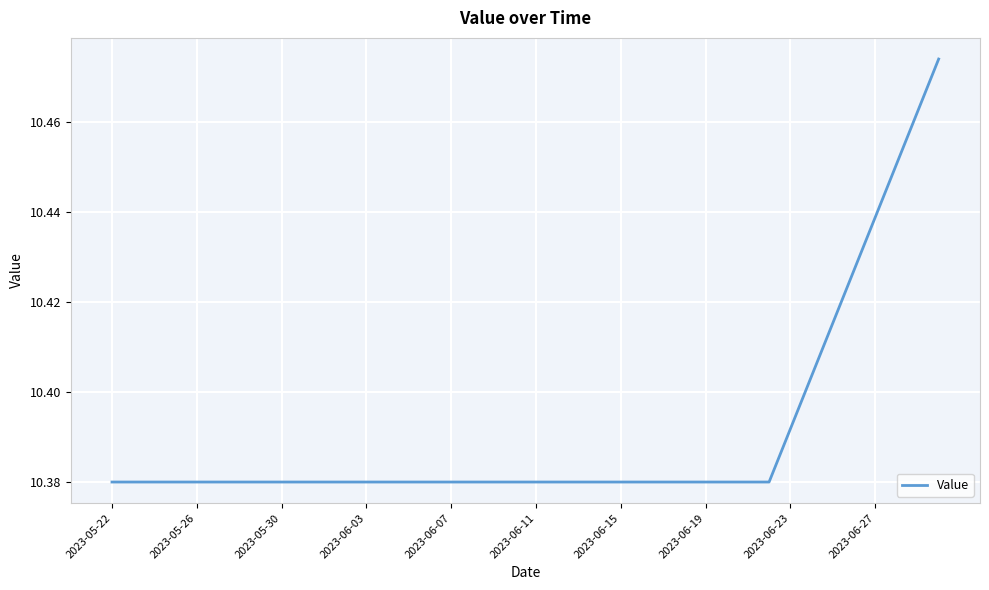

Is it true that the value at 2023-06-11 is 5.0?

False